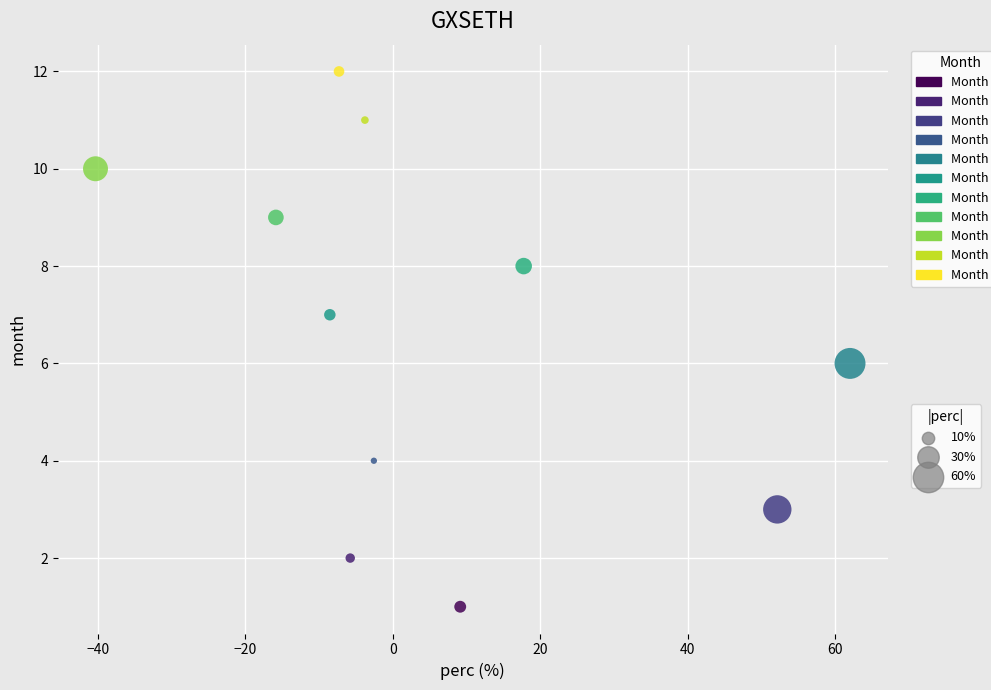

What is the range of Y values (max minus min)?

11